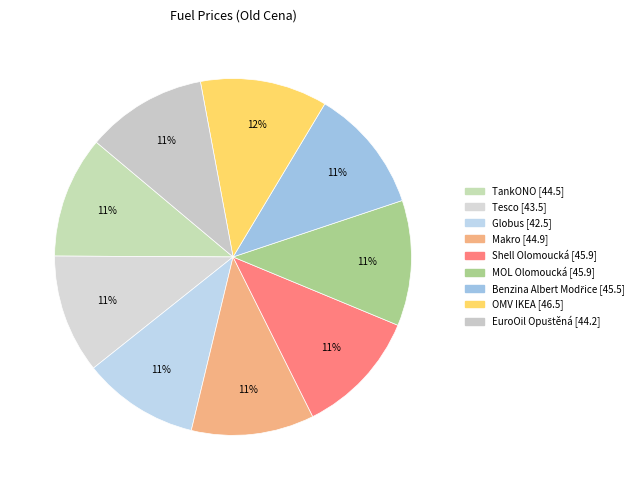

To the nearest percent, what is the combined percentage of EuroOil Opuštěná and Tesco?

22%